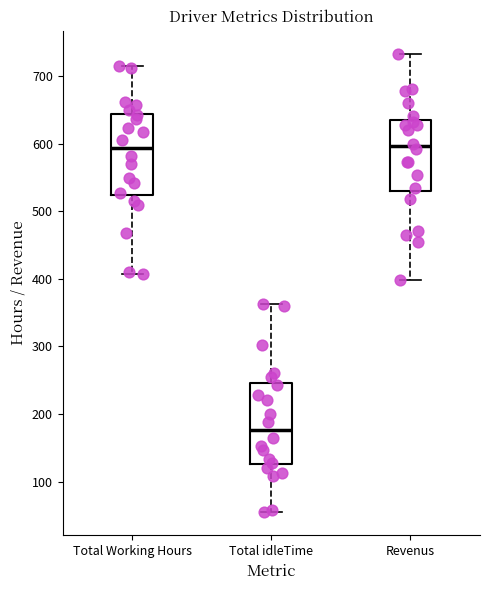

Where does the median line of the box for Total Working Hours sit on the y-axis? The values are not printed on the chart, so give them approximately, as read against the axis.

590